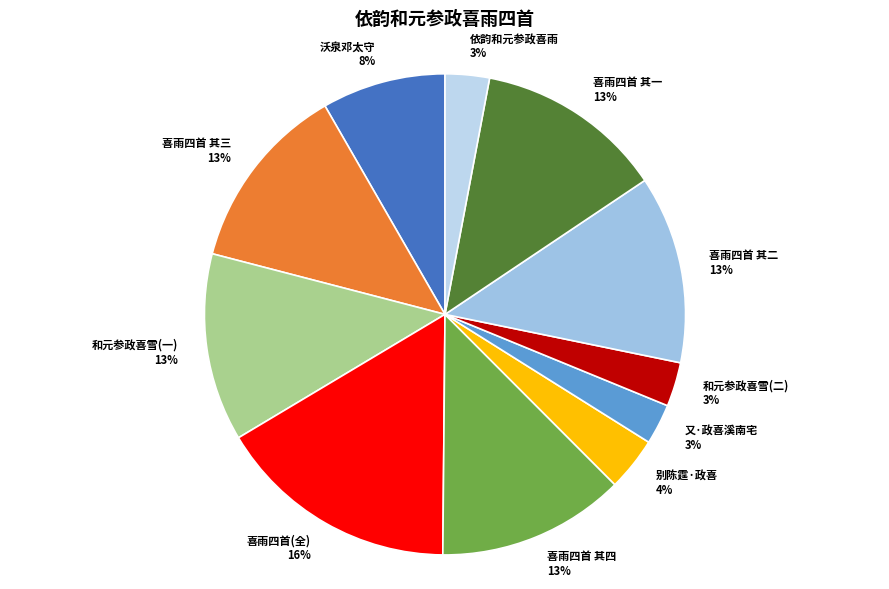

The 依韵和元参政喜雨 slice represents 3% of the pie. True or false?

True